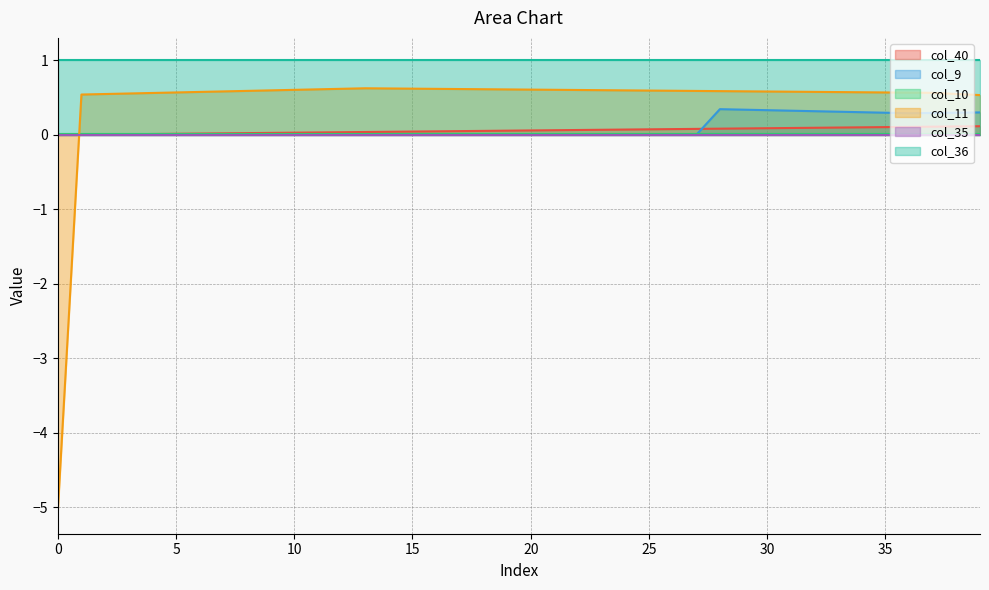

Which series has the largest range (max minus min)?

col_11